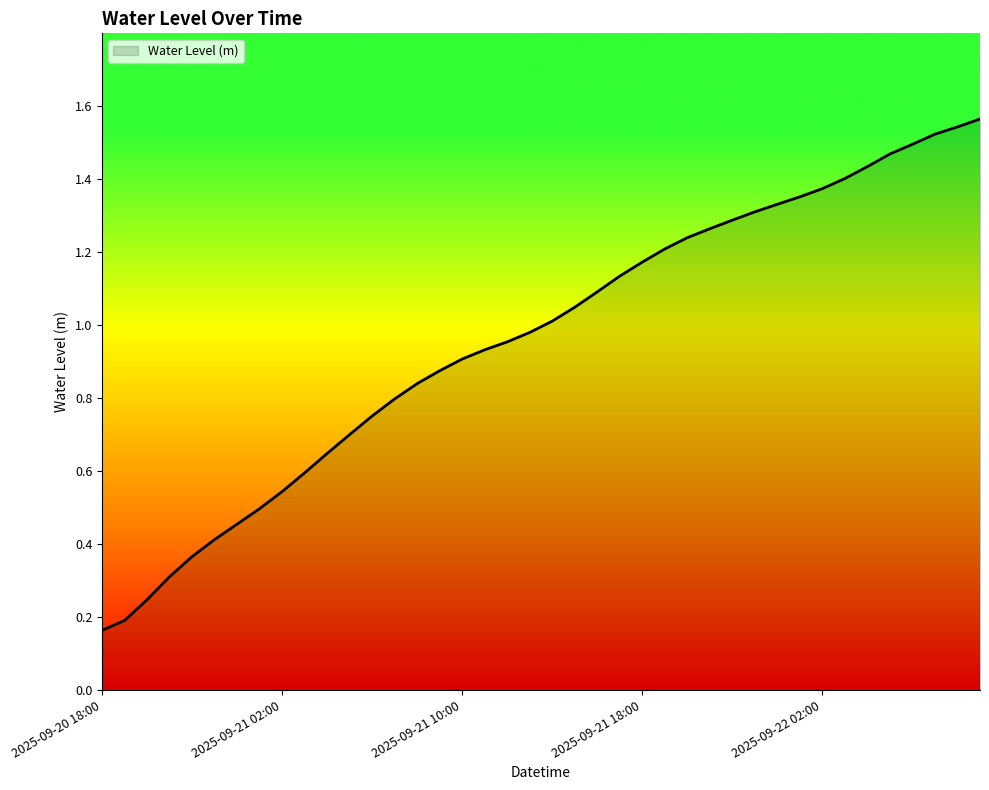

True or false: there are more than 2 points higher than both neighbors.

False